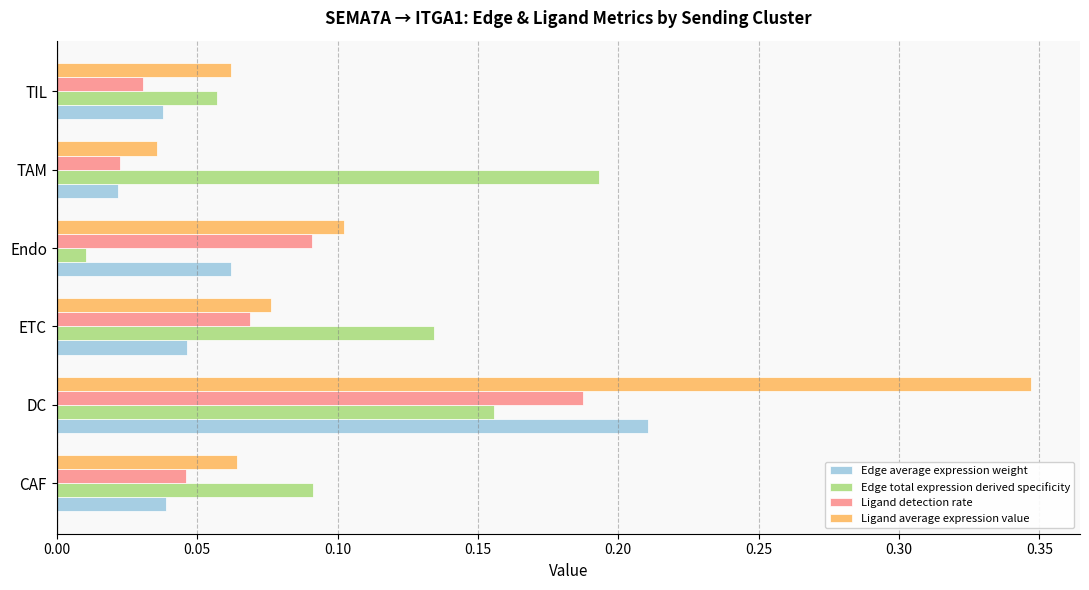

Which series has the largest total across all categories?

Ligand average expression value